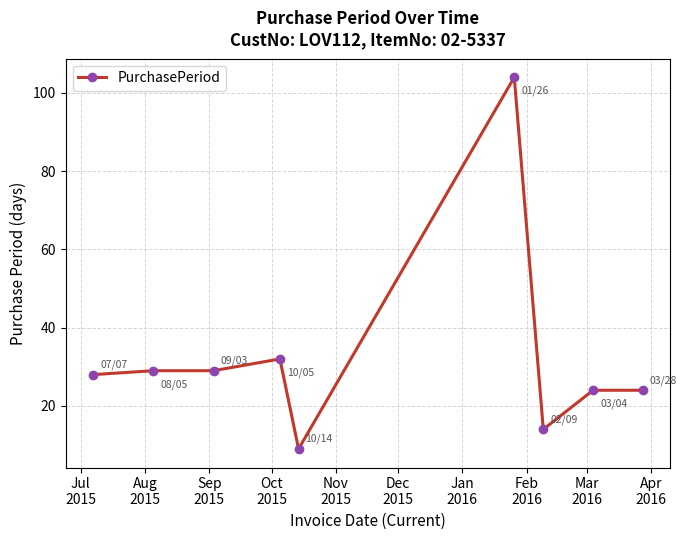

What is the average value?

33